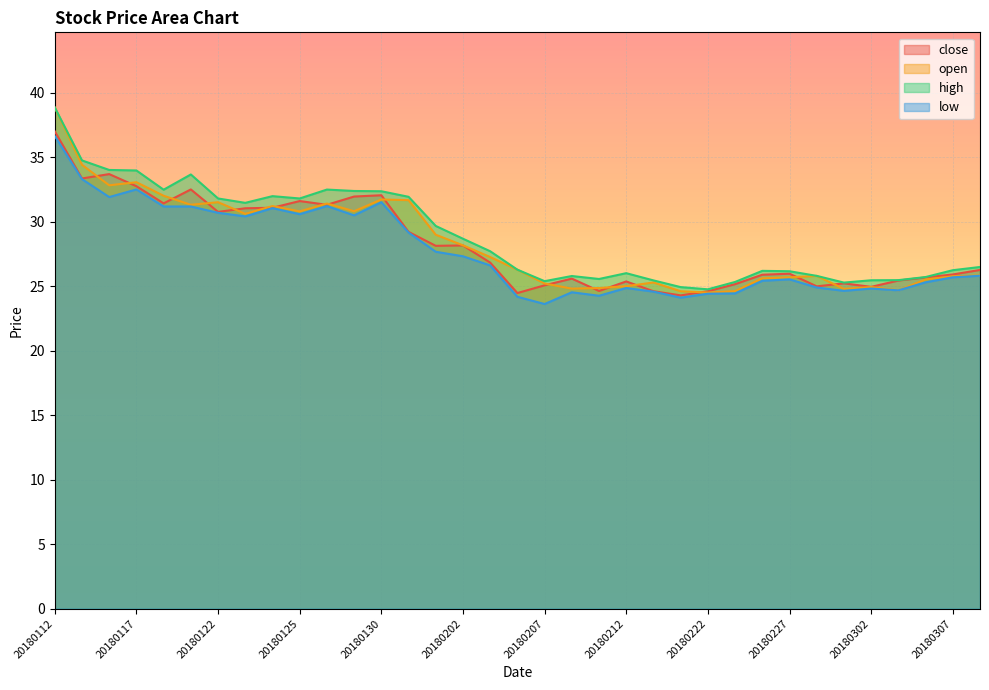

True or false: close and high intersect in this chart.

False